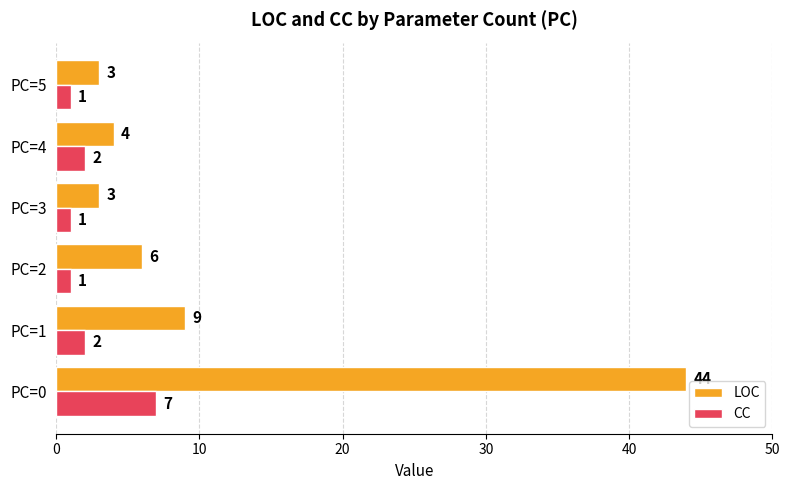

List the series in order of their overall mean, lowest first.

CC, LOC